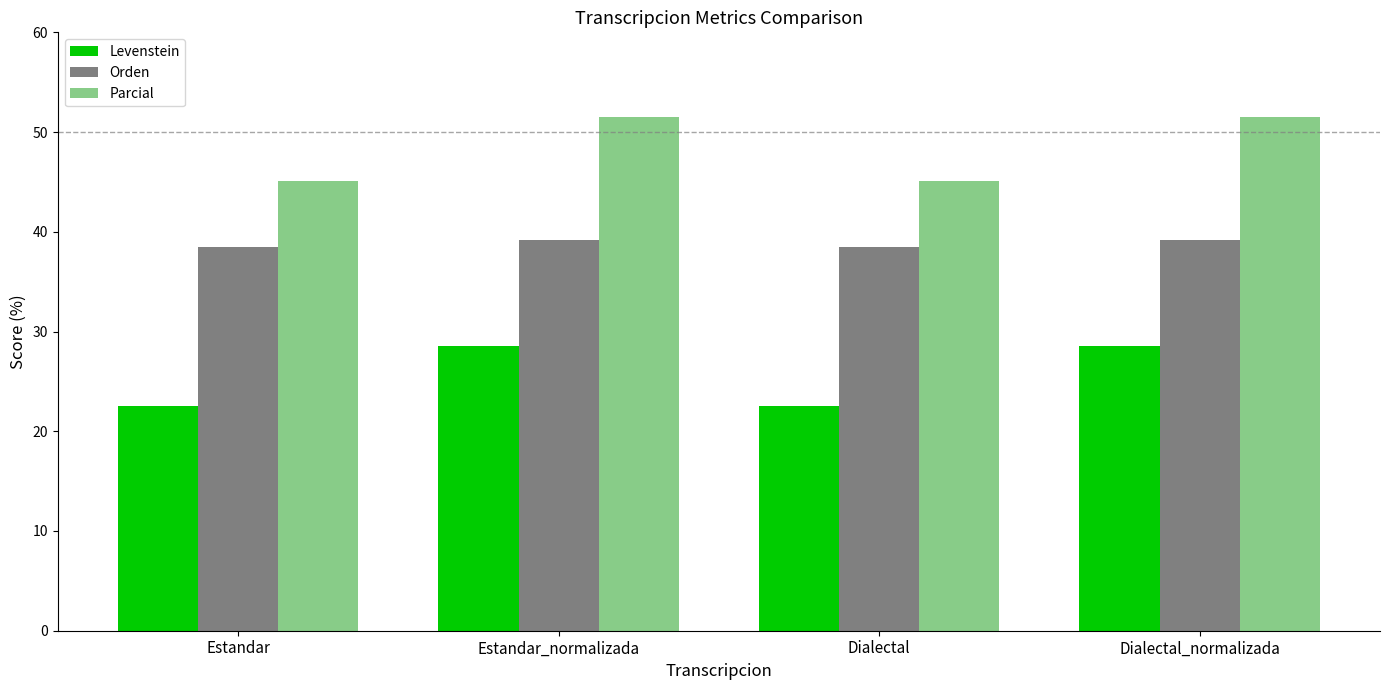

The Levenstein series shows 40.1 at Dialectal. True or false?

False